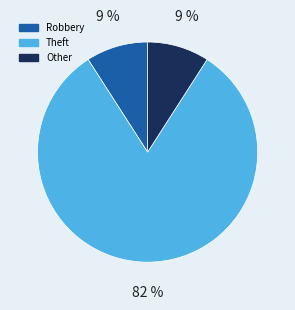

True or false: Theft accounts for 75% of the total.

False